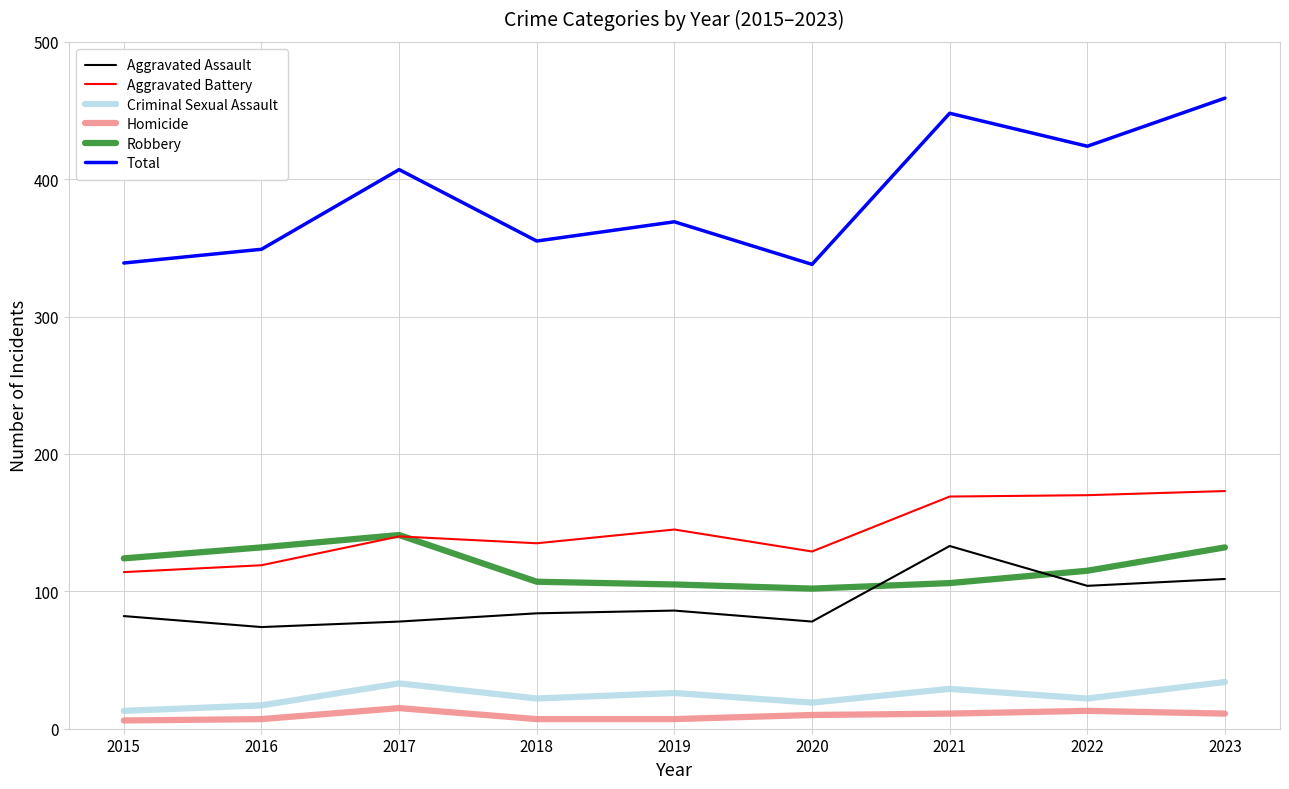

Which series has the largest range (max minus min)?

Total